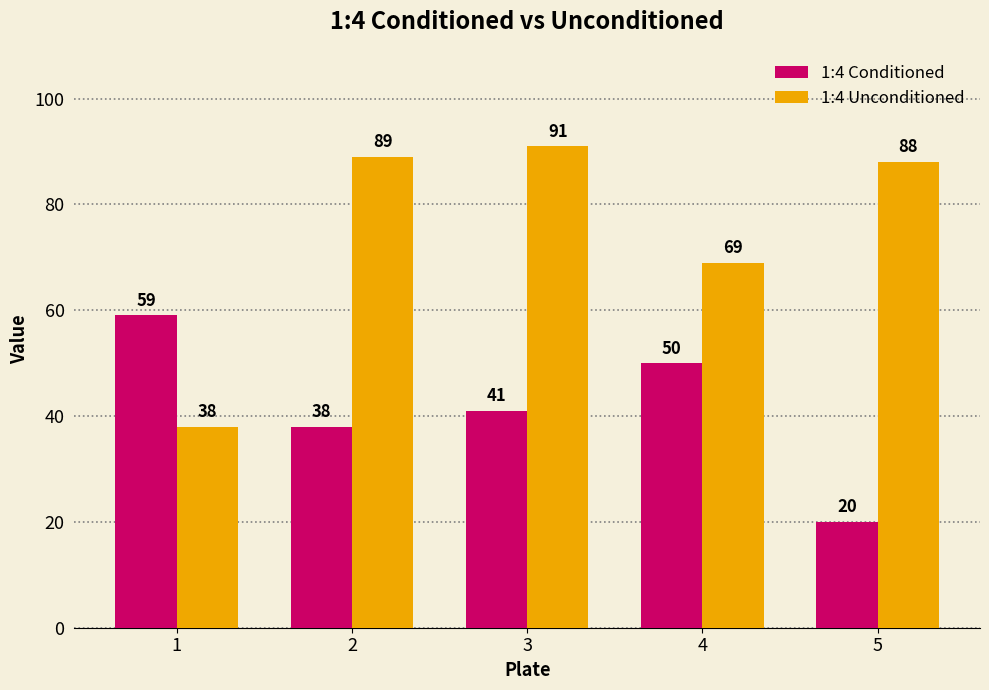

What is the total value across all series at 3?

132